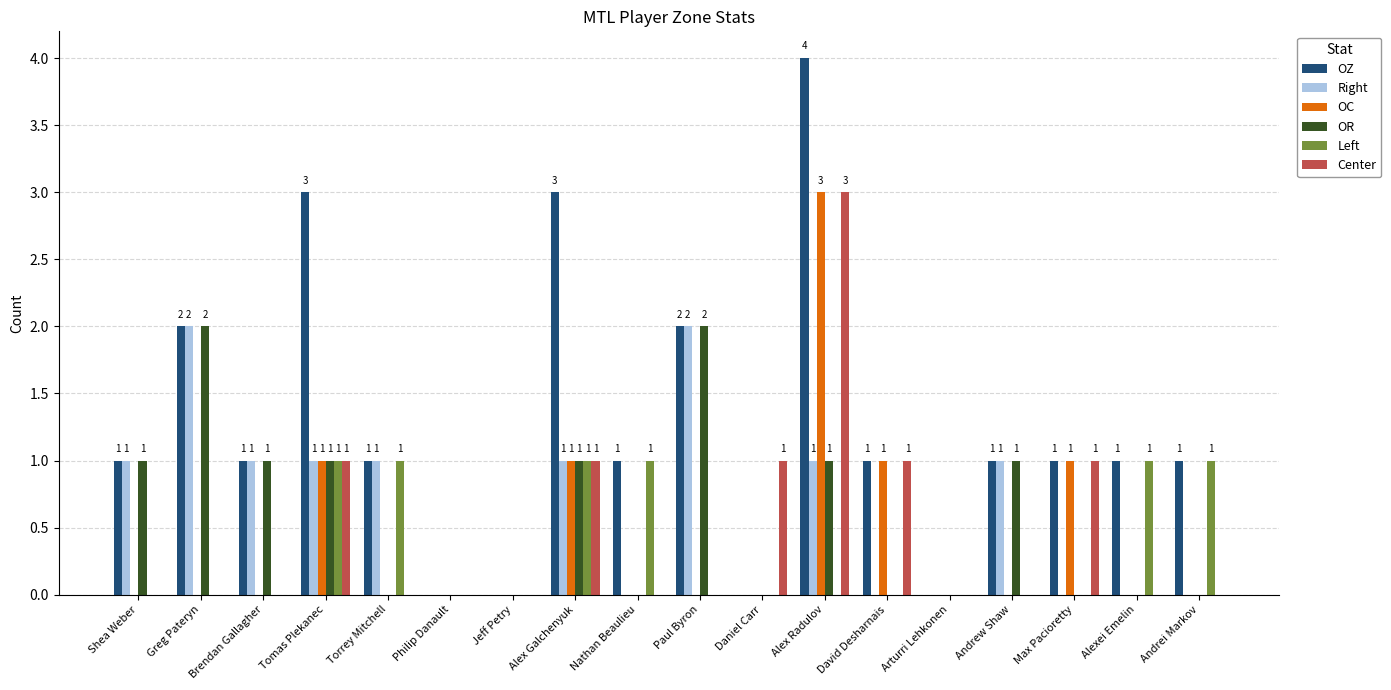

How many OZ values are between 1 and 2?

11